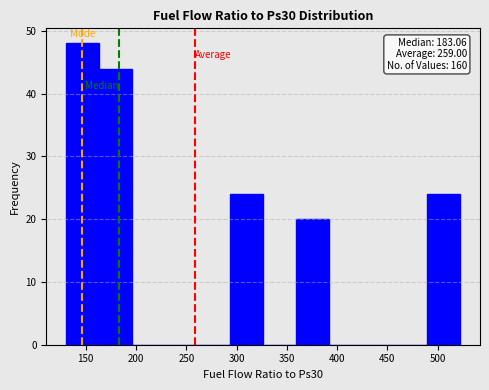

Over which range of the x-axis is the bar tallest?

130 to 165